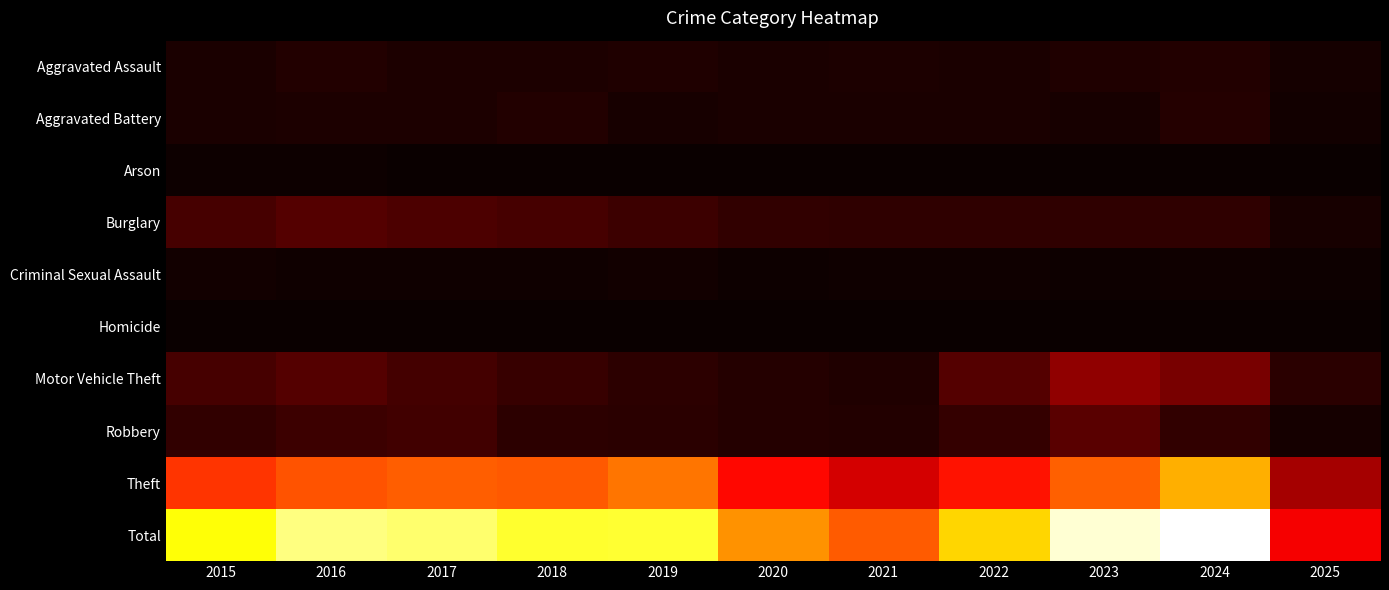

Reading left to right, transcribe all the data shown in this chart.

Aggravated Assault: 2015=56	2016=88	2017=72	2018=72	2019=80	2020=62	2021=66	2022=61	2023=79	2024=88	2025=38
Aggravated Battery: 2015=60	2016=66	2017=71	2018=86	2019=53	2020=57	2021=60	2022=56	2023=55	2024=96	2025=30
Arson: 2015=10	2016=12	2017=7	2018=7	2019=5	2020=7	2021=6	2022=3	2023=2	2024=8	2025=2
Burglary: 2015=216	2016=266	2017=237	2018=218	2019=182	2020=146	2021=134	2022=130	2023=133	2024=133	2025=49
Criminal Sexual Assault: 2015=29	2016=26	2017=22	2018=24	2019=31	2020=16	2021=26	2022=21	2023=18	2024=20	2025=11
Homicide: 2015=5	2016=4	2017=4	2018=4	2019=4	2020=5	2021=6	2022=7	2023=3	2024=3	2025=0
Motor Vehicle Theft: 2015=212	2016=259	2017=208	2018=163	2019=123	2020=99	2021=82	2022=259	2023=470	2024=387	2025=115
Robbery: 2015=139	2016=178	2017=202	2018=121	2019=116	2020=97	2021=88	2022=151	2023=284	2024=144	2025=41
Theft: 2015=1041	2016=1151	2017=1188	2018=1170	2019=1272	2020=884	2021=716	2022=920	2023=1198	2024=1473	2025=543
Total: 2015=1768	2016=2050	2017=2011	2018=1865	2019=1866	2020=1373	2021=1184	2022=1608	2023=2242	2024=2352	2025=829